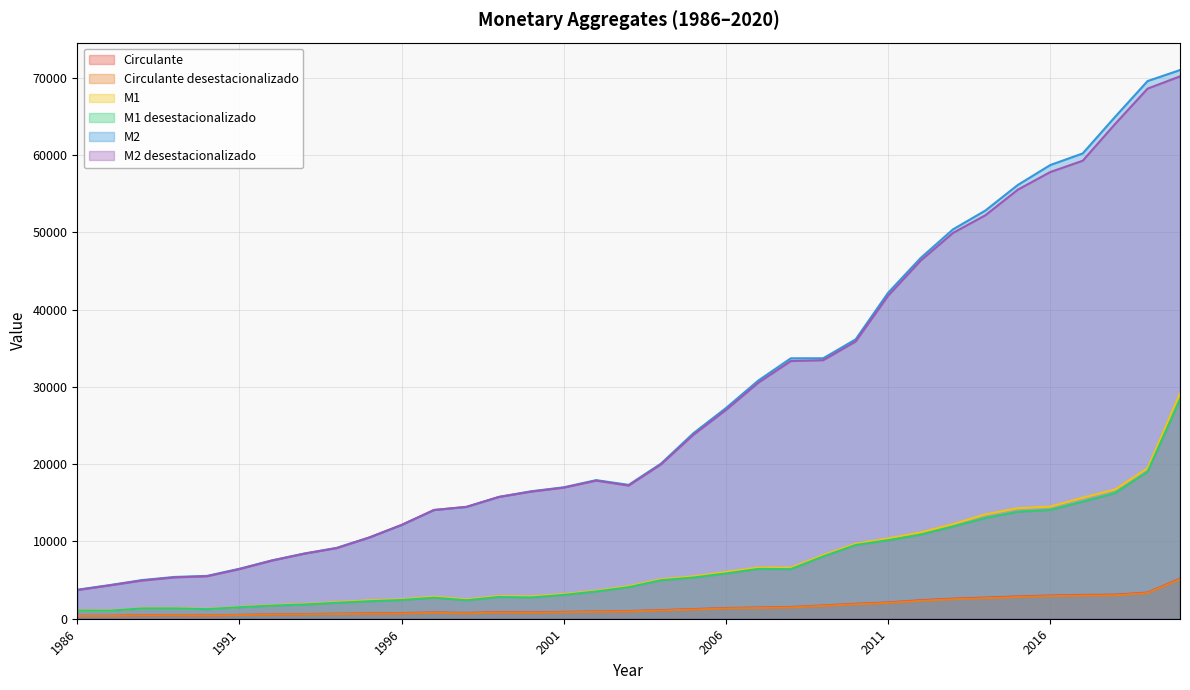

What is the smallest value displayed?

363